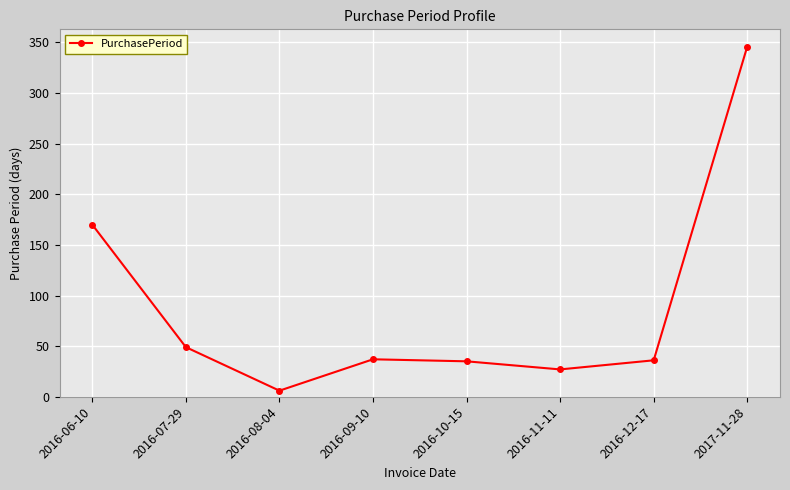

Read the value at 2016-06-10.

170